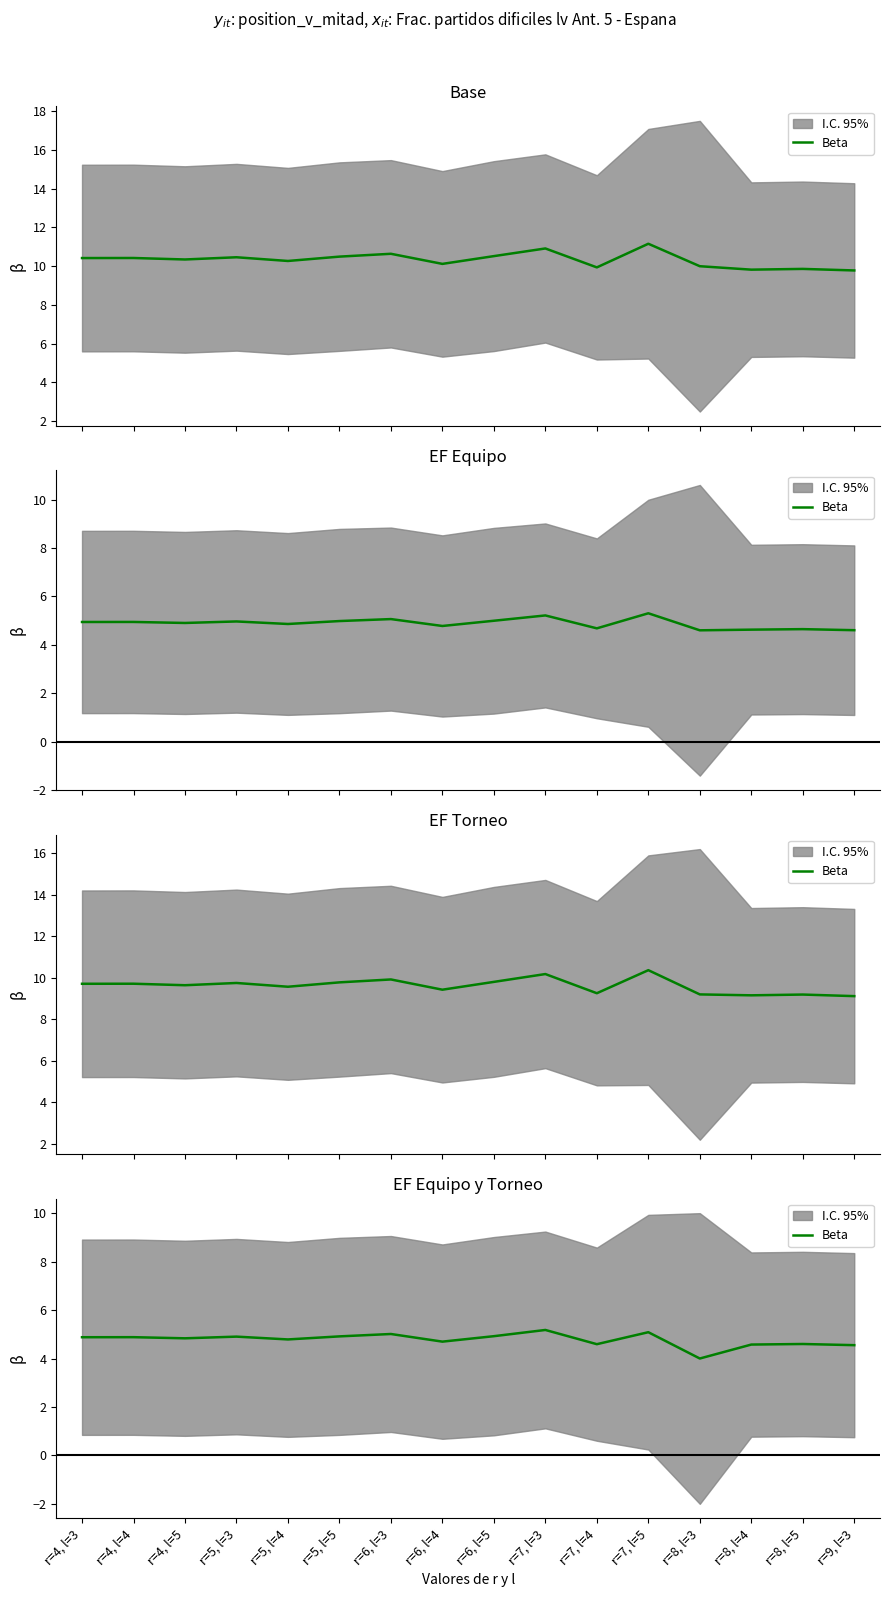

What position from the right is r=5, l=3?

13